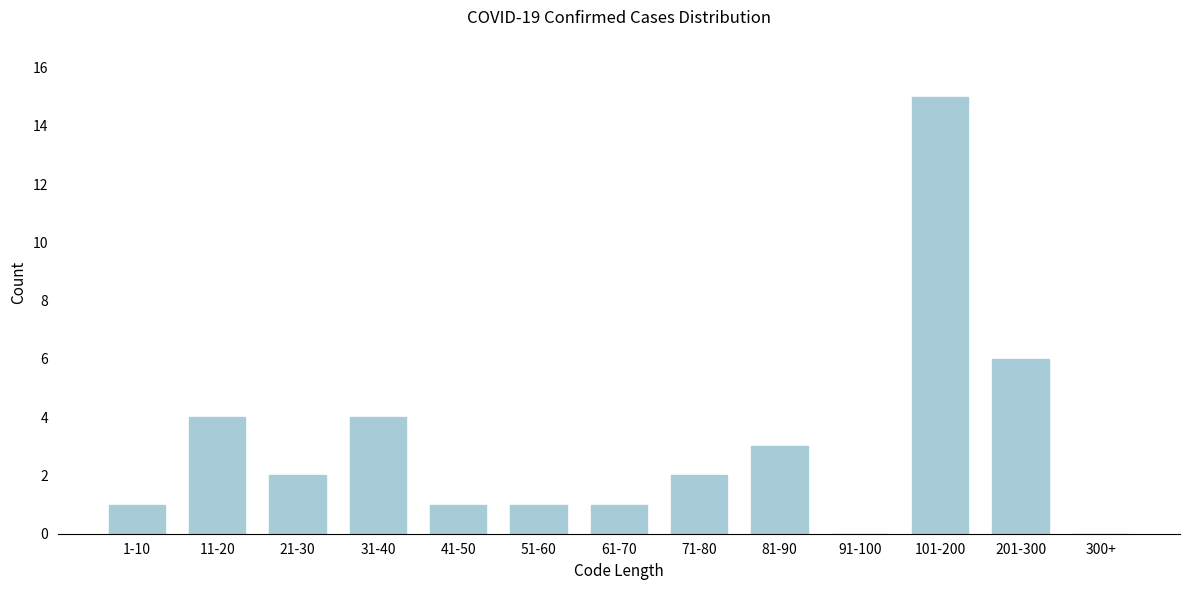

Reading right to left, transcribe all the data shown in this chart.

300+=0	201-300=6	101-200=15	91-100=0	81-90=3	71-80=2	61-70=1	51-60=1	41-50=1	31-40=4	21-30=2	11-20=4	1-10=1